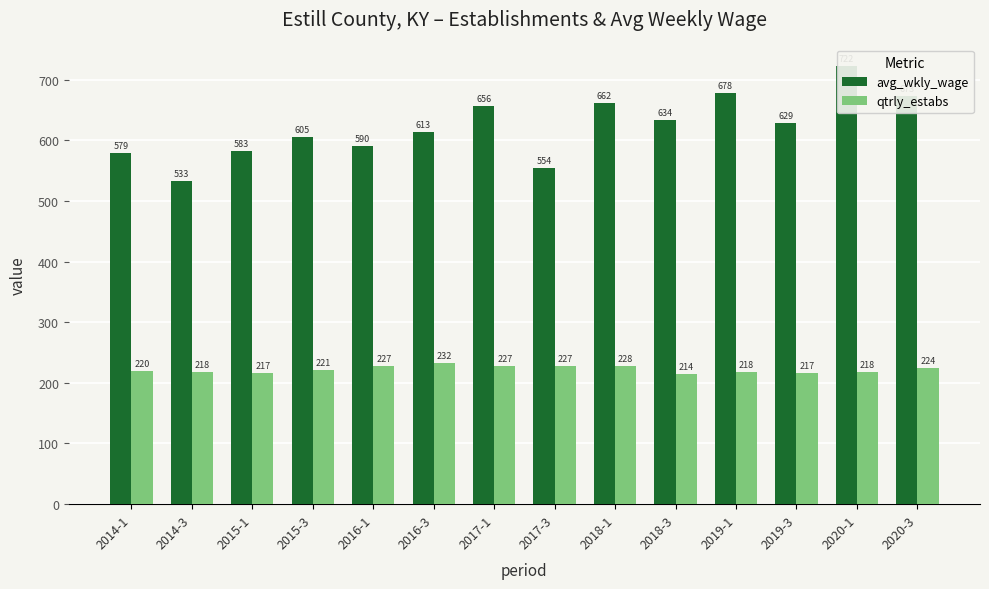

What is the difference between the maximum and second lowest values in the avg_wkly_wage series?

168